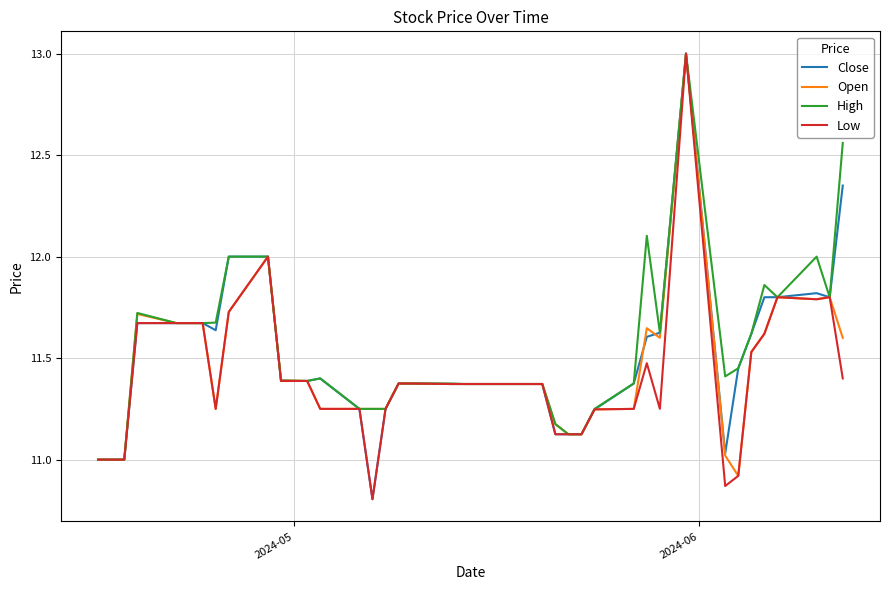

Rank the series by their average value, from highest to lowest.

High, Close, Open, Low